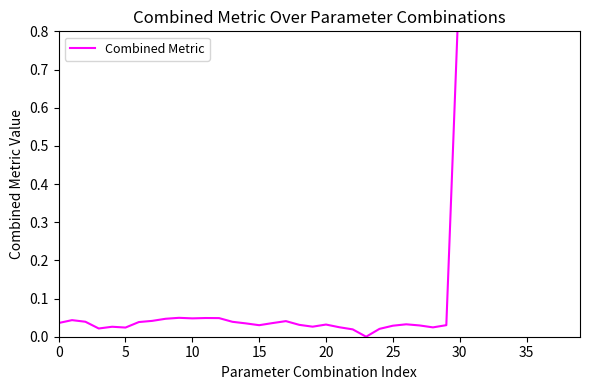

What is the label of the 4th point from the right?

36